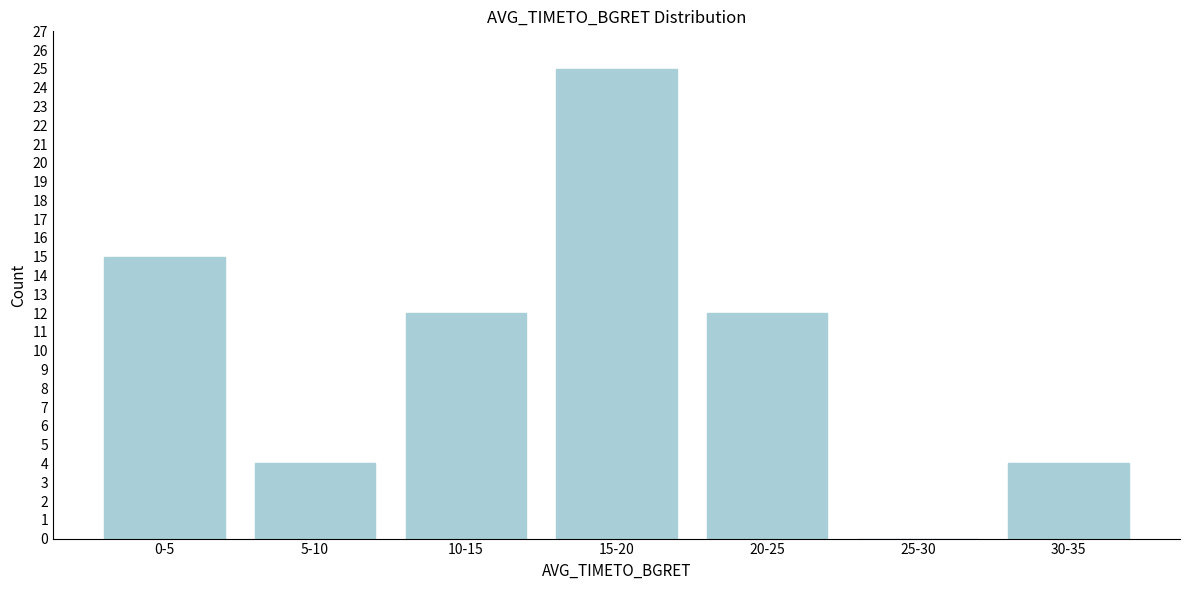

Reading right to left, list all the values displayed in this chart.

30-35=4	25-30=0	20-25=12	15-20=25	10-15=12	5-10=4	0-5=15